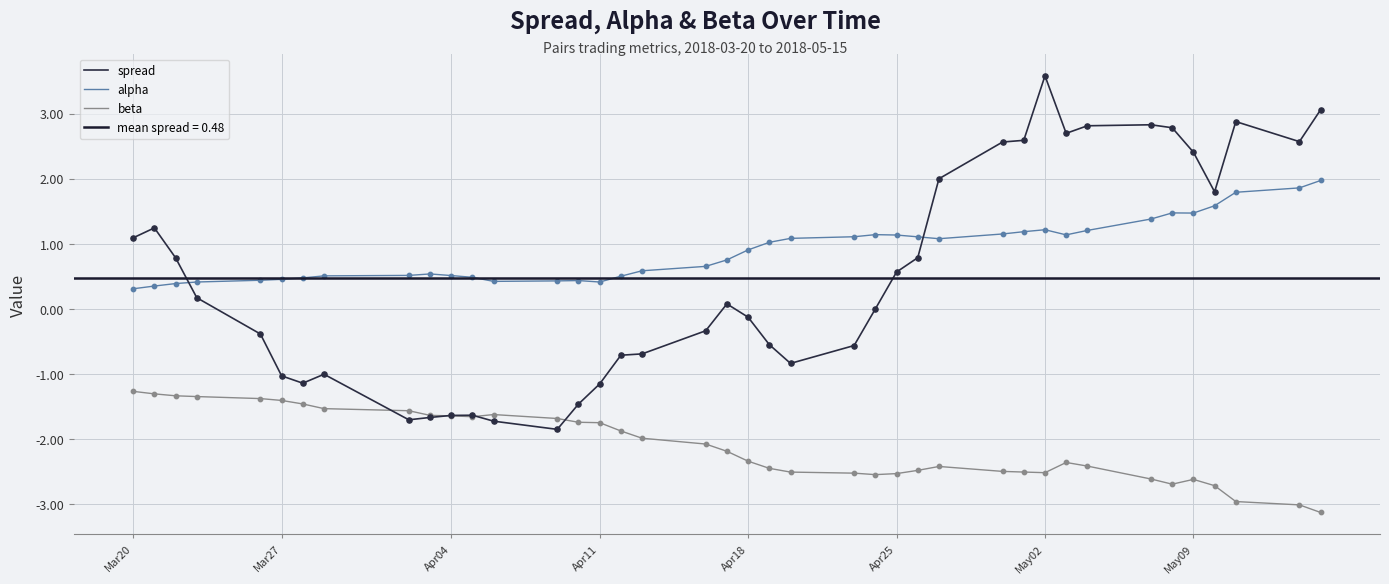

Which series has the largest total across all categories?

alpha